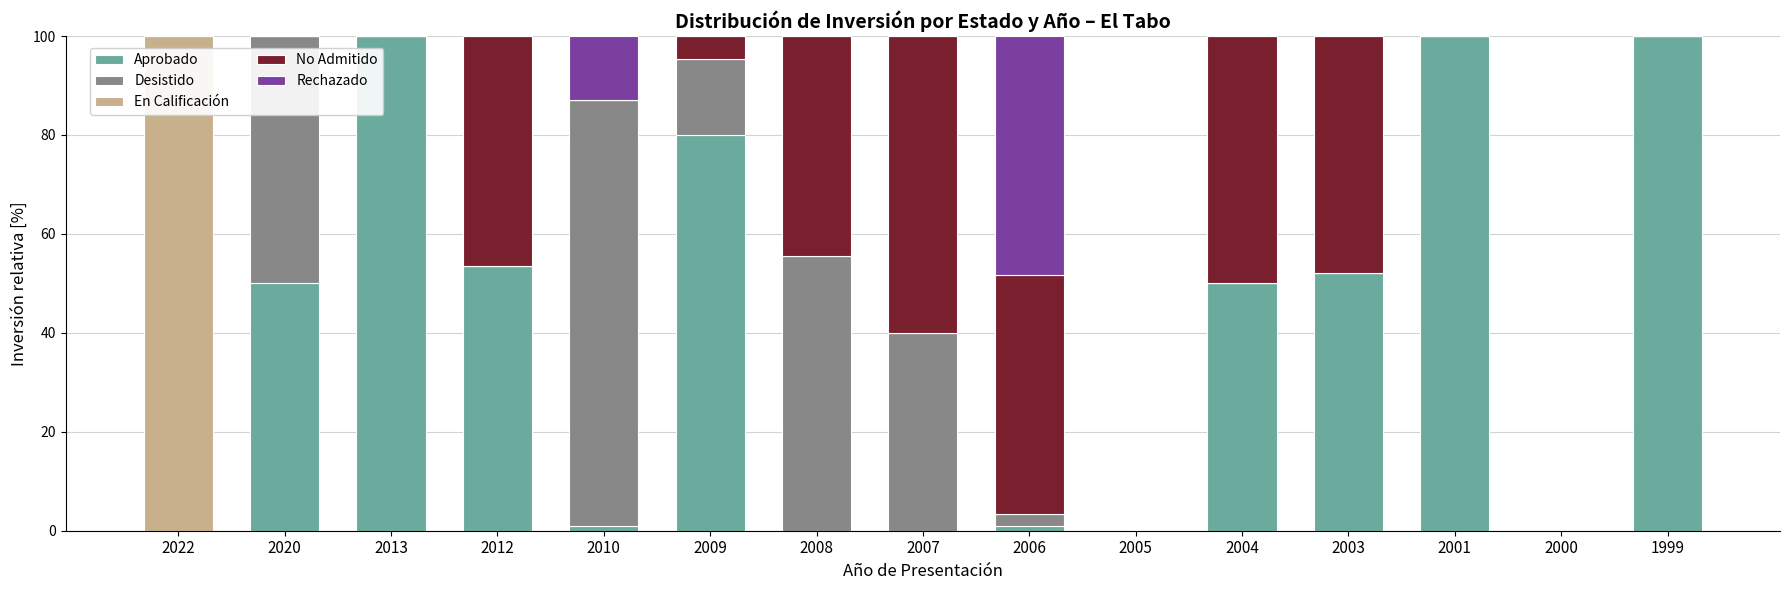

What is the sum of all Aprobado values?

587.4